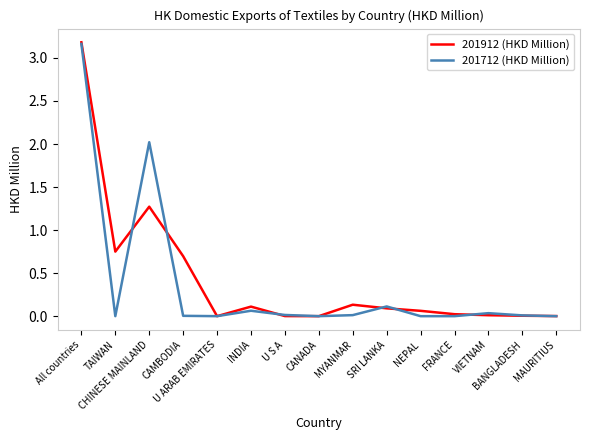

Reading left to right, extract all data points from this chart.

201912 (HKD Million): 3.2	0.8	1.3	0.7	0.0	0.1	0.0	0.0	0.1	0.1	0.1	0.0	0.0	0.0	0.0
201712 (HKD Million): 3.2	0.0	2.0	0.0	0.0	0.1	0.0	0.0	0.0	0.1	0.0	0.0	0.0	0.0	0.0